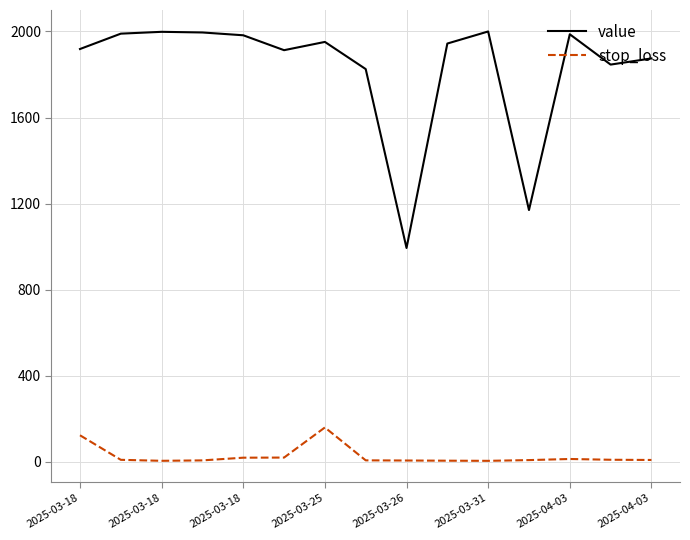

Which series has the largest total across all categories?

value